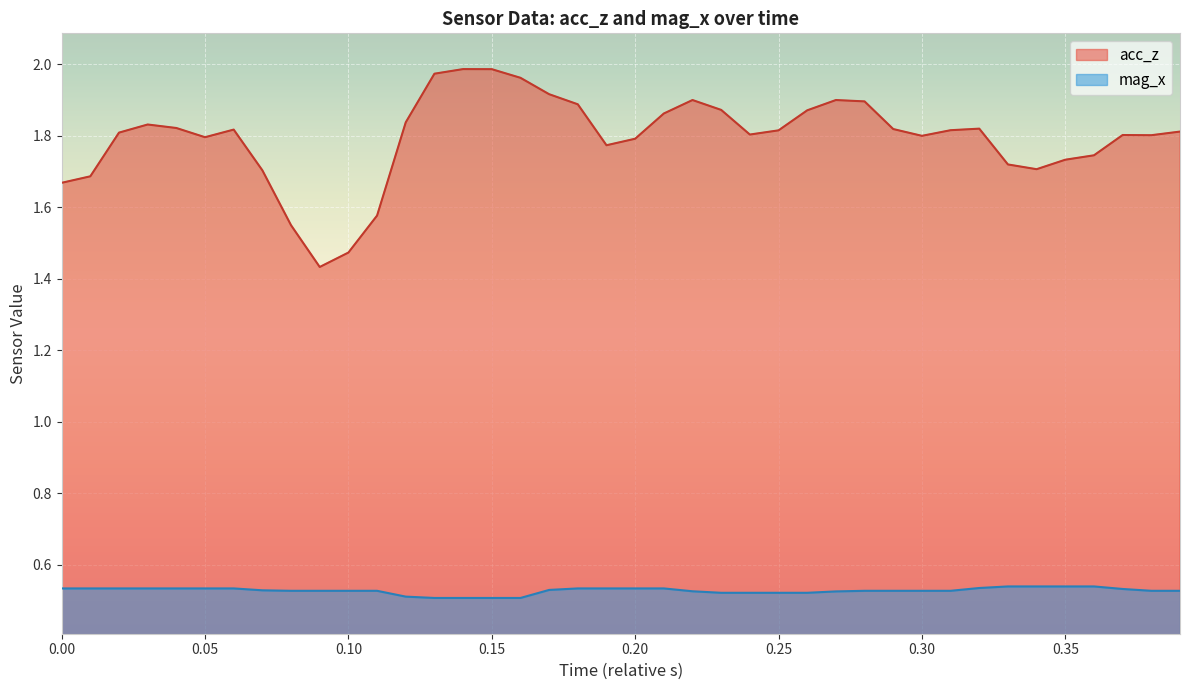

Which series has the largest total across all categories?

acc_z